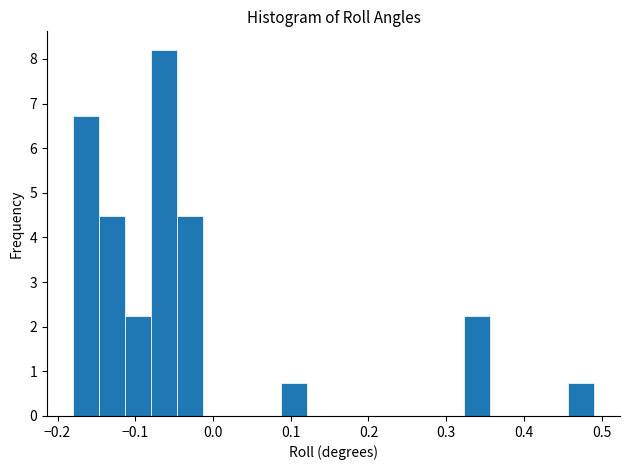

Read against the x-axis, roughly where is the centre of the tallest bar?

-0.06